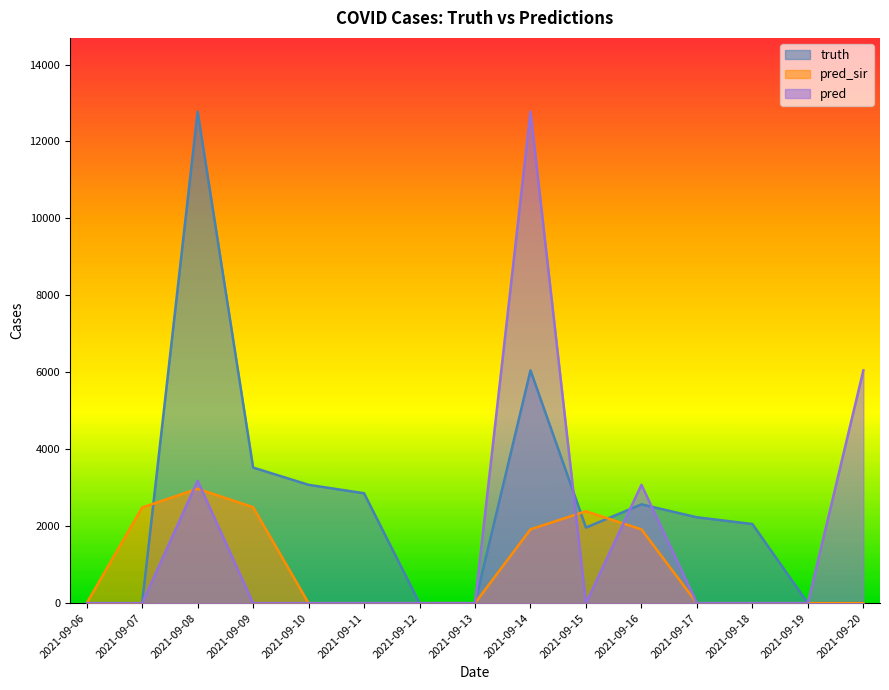

Which series ends up on top after the final intersection of pred_sir and truth?

truth